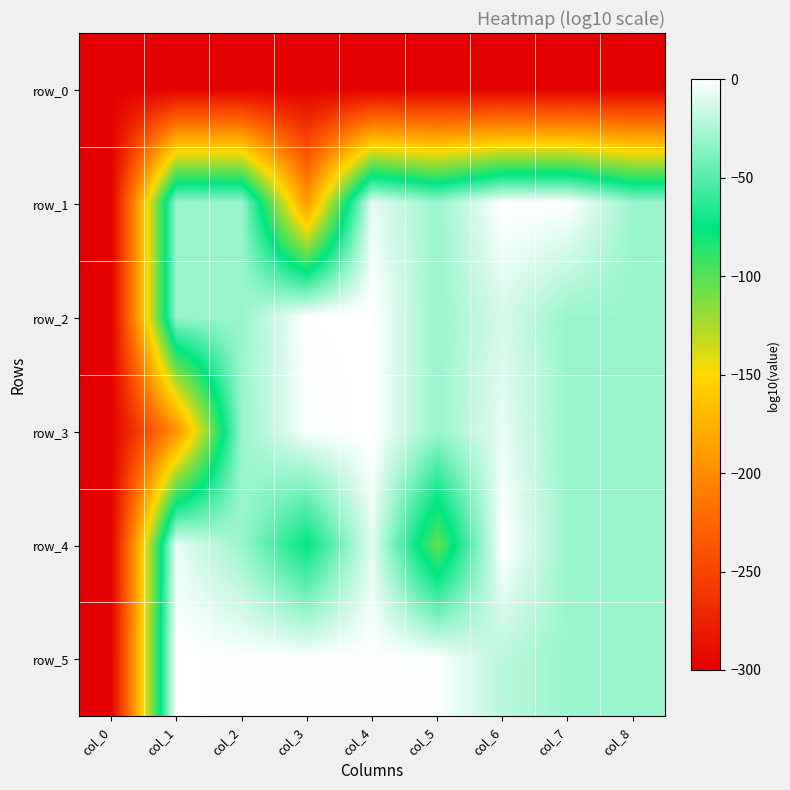

Which has a higher value, col_7 or col_5?

col_7